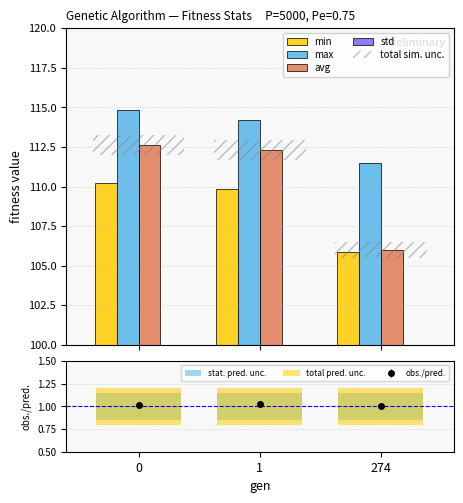

Which series has the largest total across all categories?

max